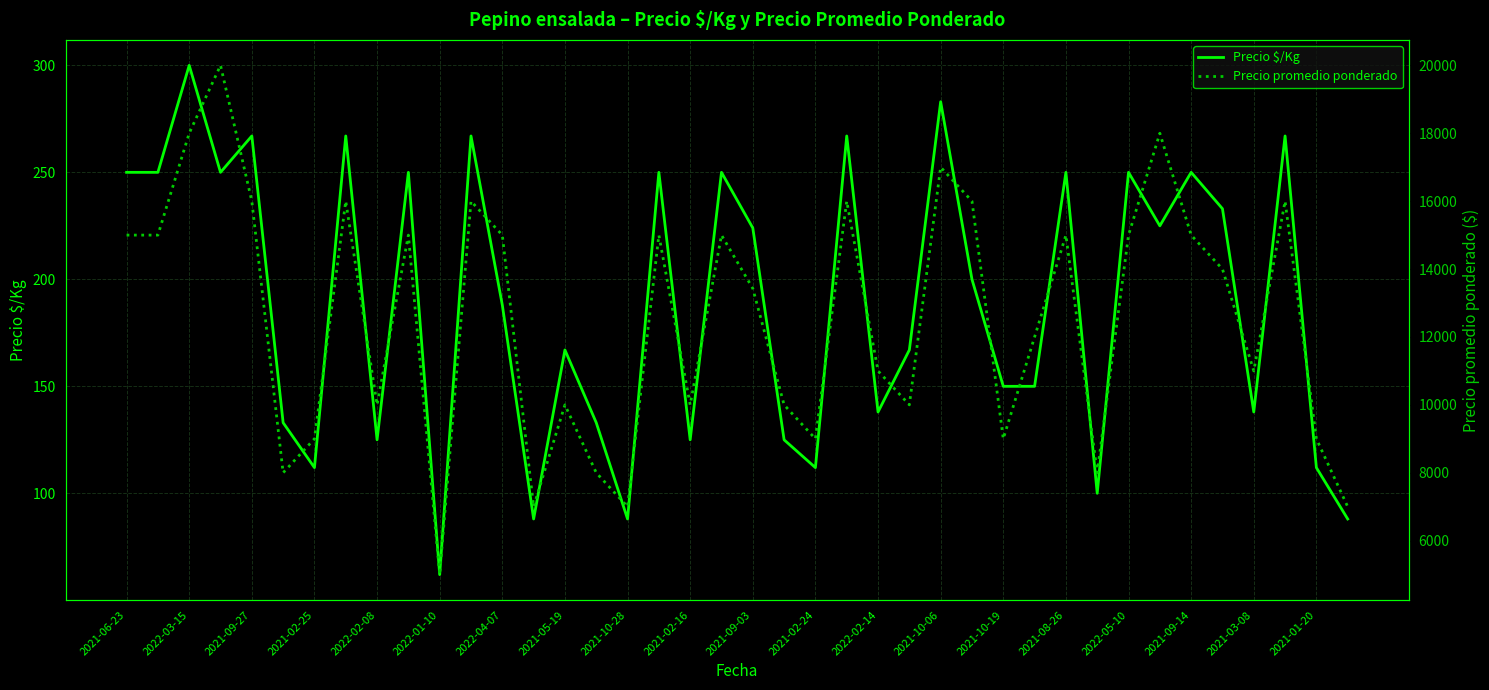

At which label is Precio $/Kg closest to 181?

2022-04-07